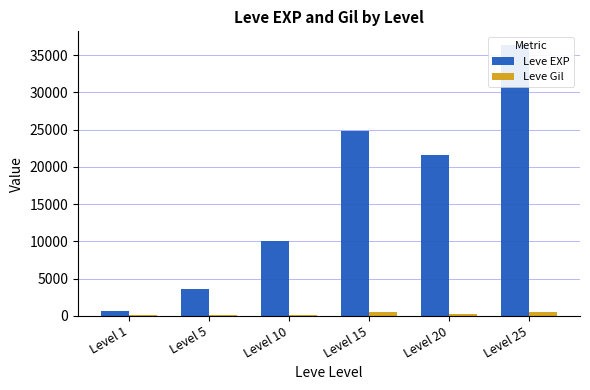

True or false: Leve EXP has a value of 60617 at Level 25.

False